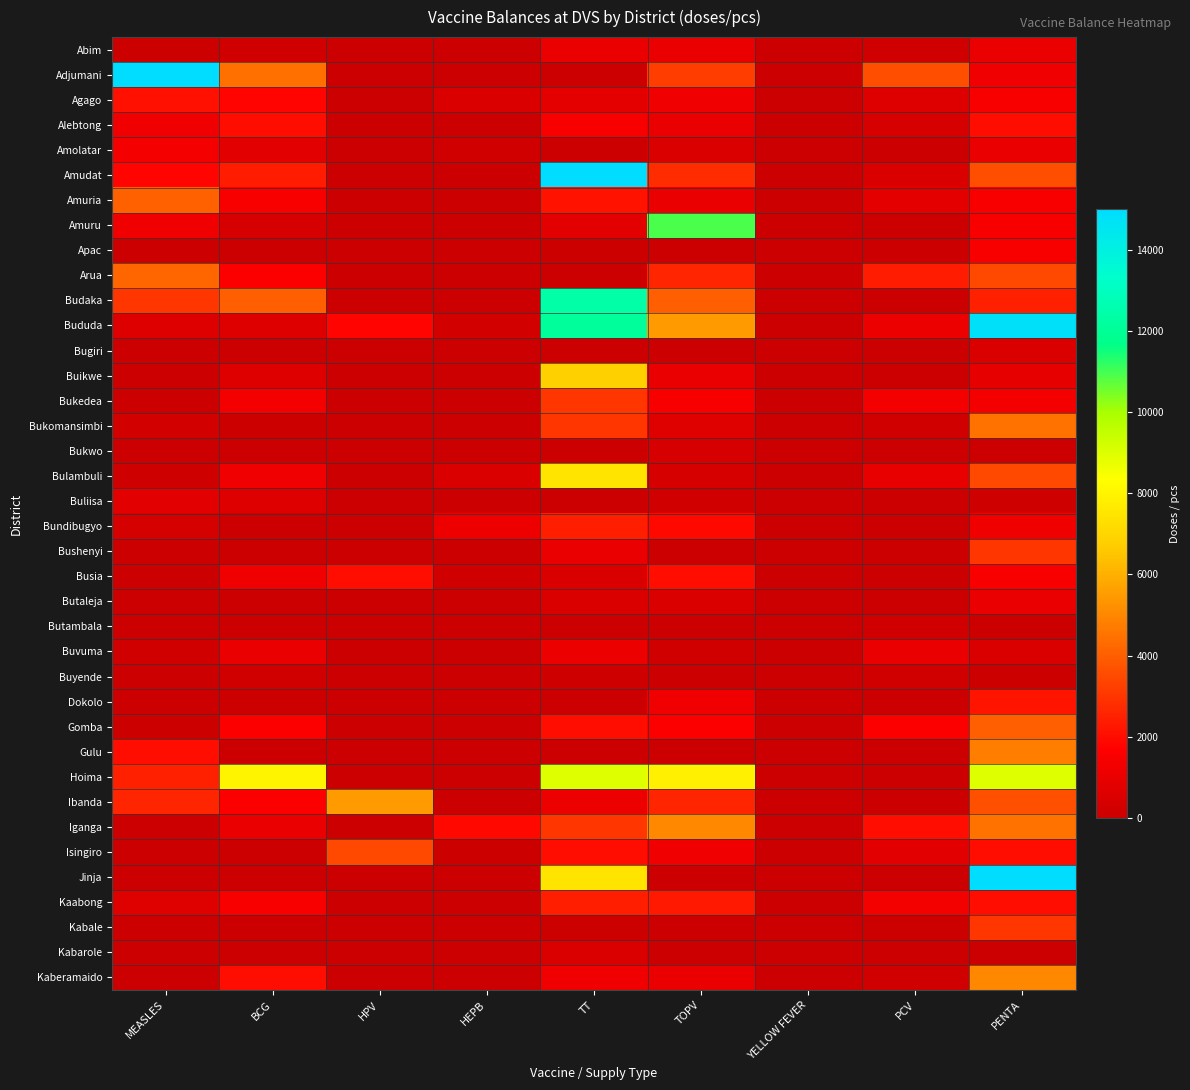

Reading left to right, extract all data points from this chart.

Abim: MEASLES=60	BCG=200	HPV=0	HEPB=0	TT=1000	TOPV=1000	YELLOW FEVER=0	PCV=200	PENTA=1000
Adjumani: MEASLES=15000	BCG=4400	HPV=0	HEPB=0	TT=0	TOPV=3200	YELLOW FEVER=0	PCV=3600	PENTA=1200
Agago: MEASLES=2100	BCG=1800	HPV=0	HEPB=500	TT=840	TOPV=1200	YELLOW FEVER=0	PCV=640	PENTA=1500
Alebtong: MEASLES=1200	BCG=2000	HPV=0	HEPB=0	TT=1500	TOPV=1000	YELLOW FEVER=0	PCV=400	PENTA=2000
Amolatar: MEASLES=1400	BCG=800	HPV=0	HEPB=200	TT=0	TOPV=500	YELLOW FEVER=0	PCV=0	PENTA=1000
Amudat: MEASLES=1800	BCG=2400	HPV=0	HEPB=0	TT=15000	TOPV=2800	YELLOW FEVER=0	PCV=500	PENTA=3600
Amuria: MEASLES=4100	BCG=1480	HPV=0	HEPB=0	TT=2120	TOPV=1040	YELLOW FEVER=0	PCV=840	PENTA=1500
Amuru: MEASLES=1200	BCG=400	HPV=0	HEPB=0	TT=800	TOPV=10900	YELLOW FEVER=0	PCV=0	PENTA=1500
Apac: MEASLES=0	BCG=0	HPV=0	HEPB=0	TT=100	TOPV=0	YELLOW FEVER=0	PCV=0	PENTA=1500
Arua: MEASLES=4200	BCG=1600	HPV=0	HEPB=0	TT=0	TOPV=2600	YELLOW FEVER=0	PCV=2400	PENTA=3500
Budaka: MEASLES=3000	BCG=4000	HPV=0	HEPB=0	TT=12400	TOPV=4000	YELLOW FEVER=0	PCV=0	PENTA=2500
Bududa: MEASLES=600	BCG=620	HPV=1800	HEPB=290	TT=12100	TOPV=5500	YELLOW FEVER=0	PCV=1076	PENTA=14810
Bugiri: MEASLES=0	BCG=0	HPV=0	HEPB=0	TT=0	TOPV=0	YELLOW FEVER=0	PCV=0	PENTA=500
Buikwe: MEASLES=0	BCG=600	HPV=0	HEPB=0	TT=6800	TOPV=1000	YELLOW FEVER=0	PCV=0	PENTA=880
Bukedea: MEASLES=0	BCG=1400	HPV=0	HEPB=0	TT=3000	TOPV=1500	YELLOW FEVER=0	PCV=1400	PENTA=1400
Bukomansimbi: MEASLES=250	BCG=80	HPV=0	HEPB=0	TT=3000	TOPV=700	YELLOW FEVER=0	PCV=200	PENTA=4500
Bukwo: MEASLES=0	BCG=0	HPV=0	HEPB=0	TT=0	TOPV=400	YELLOW FEVER=0	PCV=0	PENTA=0
Bulambuli: MEASLES=130	BCG=1200	HPV=0	HEPB=510	TT=7480	TOPV=360	YELLOW FEVER=0	PCV=980	PENTA=3500
Buliisa: MEASLES=800	BCG=600	HPV=0	HEPB=0	TT=0	TOPV=200	YELLOW FEVER=0	PCV=0	PENTA=150
Bundibugyo: MEASLES=300	BCG=0	HPV=0	HEPB=1150	TT=2440	TOPV=1900	YELLOW FEVER=0	PCV=0	PENTA=1250
Bushenyi: MEASLES=0	BCG=0	HPV=0	HEPB=0	TT=1000	TOPV=0	YELLOW FEVER=0	PCV=0	PENTA=3000
Busia: MEASLES=0	BCG=1200	HPV=2000	HEPB=200	TT=500	TOPV=2000	YELLOW FEVER=0	PCV=0	PENTA=1500
Butaleja: MEASLES=0	BCG=0	HPV=0	HEPB=0	TT=500	TOPV=500	YELLOW FEVER=0	PCV=0	PENTA=1000
Butambala: MEASLES=0	BCG=0	HPV=0	HEPB=0	TT=0	TOPV=0	YELLOW FEVER=0	PCV=200	PENTA=70
Buvuma: MEASLES=200	BCG=1000	HPV=0	HEPB=40	TT=1100	TOPV=200	YELLOW FEVER=0	PCV=1000	PENTA=500
Buyende: MEASLES=0	BCG=200	HPV=0	HEPB=50	TT=150	TOPV=0	YELLOW FEVER=0	PCV=200	PENTA=100
Dokolo: MEASLES=0	BCG=100	HPV=0	HEPB=0	TT=0	TOPV=1200	YELLOW FEVER=0	PCV=0	PENTA=2200
Gomba: MEASLES=100	BCG=1620	HPV=0	HEPB=0	TT=2000	TOPV=1600	YELLOW FEVER=0	PCV=1600	PENTA=4040
Gulu: MEASLES=2000	BCG=0	HPV=0	HEPB=0	TT=0	TOPV=0	YELLOW FEVER=0	PCV=0	PENTA=4800
Hoima: MEASLES=2500	BCG=8000	HPV=0	HEPB=0	TT=9000	TOPV=7800	YELLOW FEVER=0	PCV=0	PENTA=9000
Ibanda: MEASLES=2600	BCG=1600	HPV=5490	HEPB=0	TT=1080	TOPV=2580	YELLOW FEVER=0	PCV=0	PENTA=3660
Iganga: MEASLES=0	BCG=1000	HPV=0	HEPB=1900	TT=3000	TOPV=5000	YELLOW FEVER=0	PCV=2000	PENTA=4500
Isingiro: MEASLES=0	BCG=0	HPV=3500	HEPB=100	TT=2000	TOPV=1200	YELLOW FEVER=0	PCV=800	PENTA=2000
Jinja: MEASLES=0	BCG=0	HPV=0	HEPB=50	TT=7460	TOPV=0	YELLOW FEVER=0	PCV=0	PENTA=15000
Kaabong: MEASLES=650	BCG=1520	HPV=0	HEPB=0	TT=2460	TOPV=2320	YELLOW FEVER=0	PCV=1300	PENTA=2000
Kabale: MEASLES=0	BCG=0	HPV=0	HEPB=0	TT=100	TOPV=50	YELLOW FEVER=0	PCV=100	PENTA=3000
Kabarole: MEASLES=0	BCG=0	HPV=0	HEPB=0	TT=500	TOPV=0	YELLOW FEVER=0	PCV=0	PENTA=0
Kaberamaido: MEASLES=0	BCG=2000	HPV=0	HEPB=30	TT=1200	TOPV=1000	YELLOW FEVER=0	PCV=200	PENTA=5000